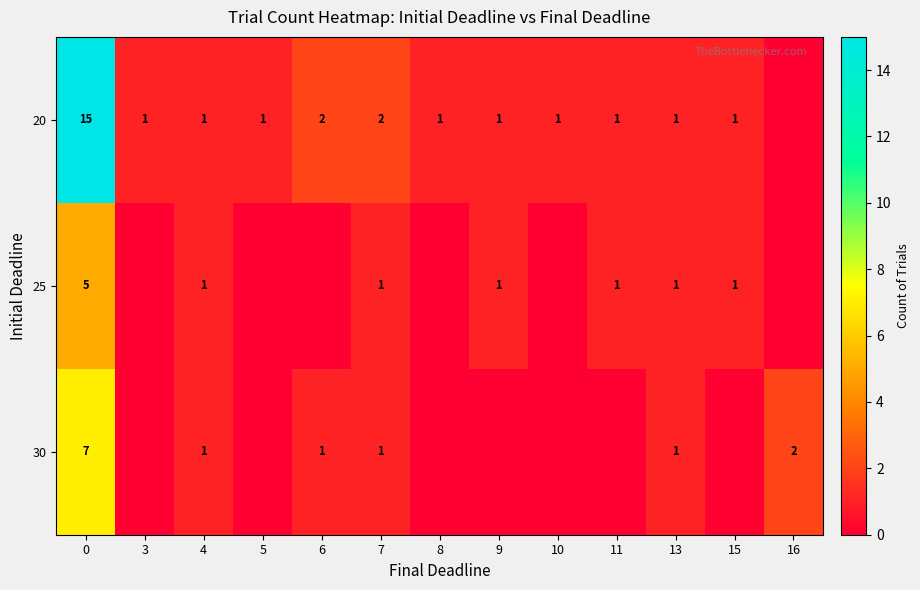

The value of 20 at 4 is 2. True or false?

False